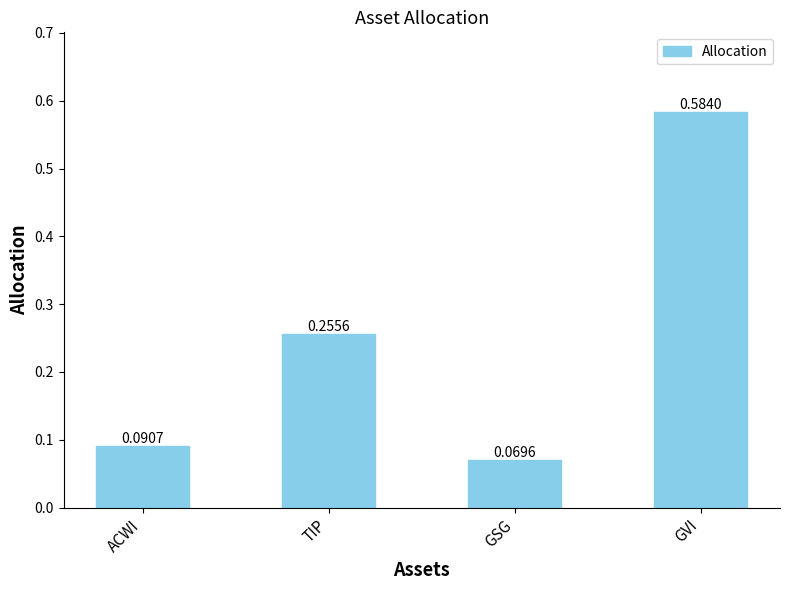

What is the label of the 2nd bar from the right?

GSG